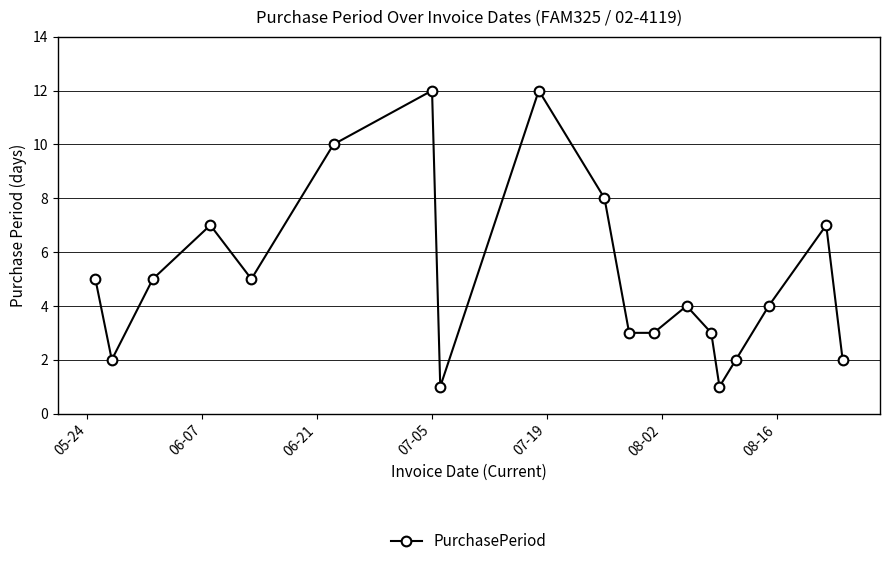

What is the average value?

5